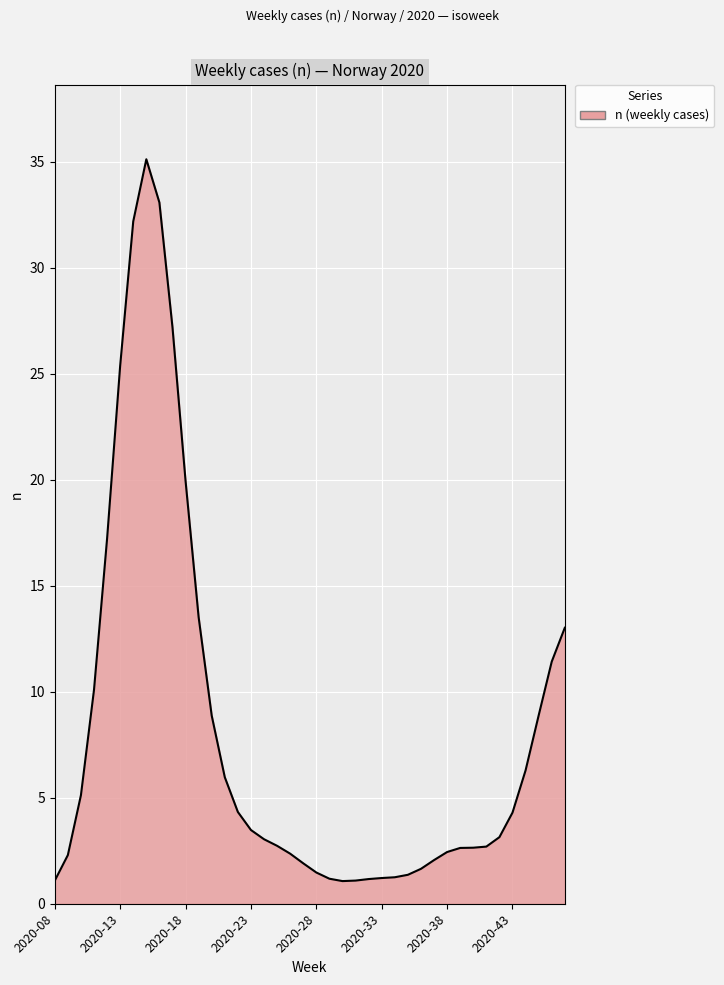

What is the difference between the maximum and minimum values?

34.1